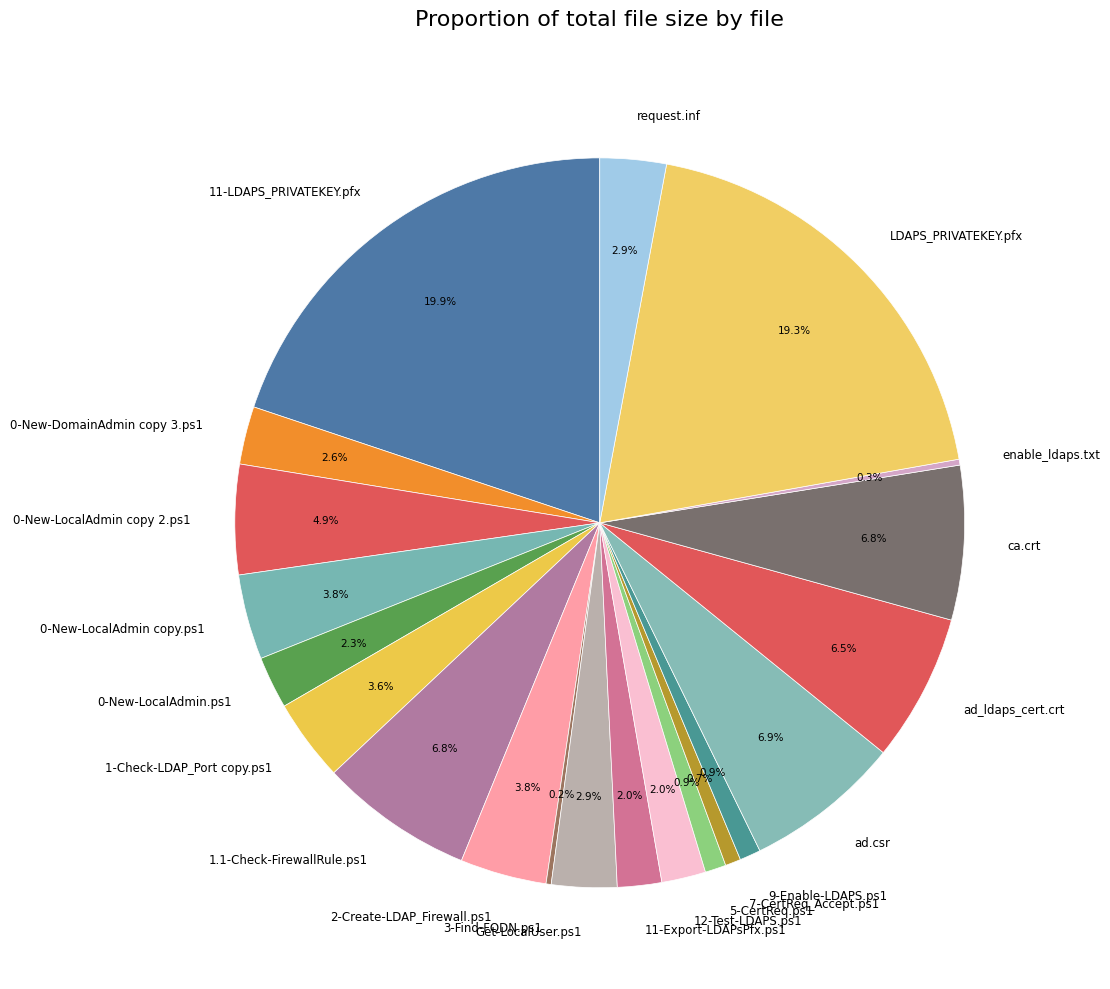

The 9-Enable-LDAPS.ps1 slice represents 11% of the pie. True or false?

False